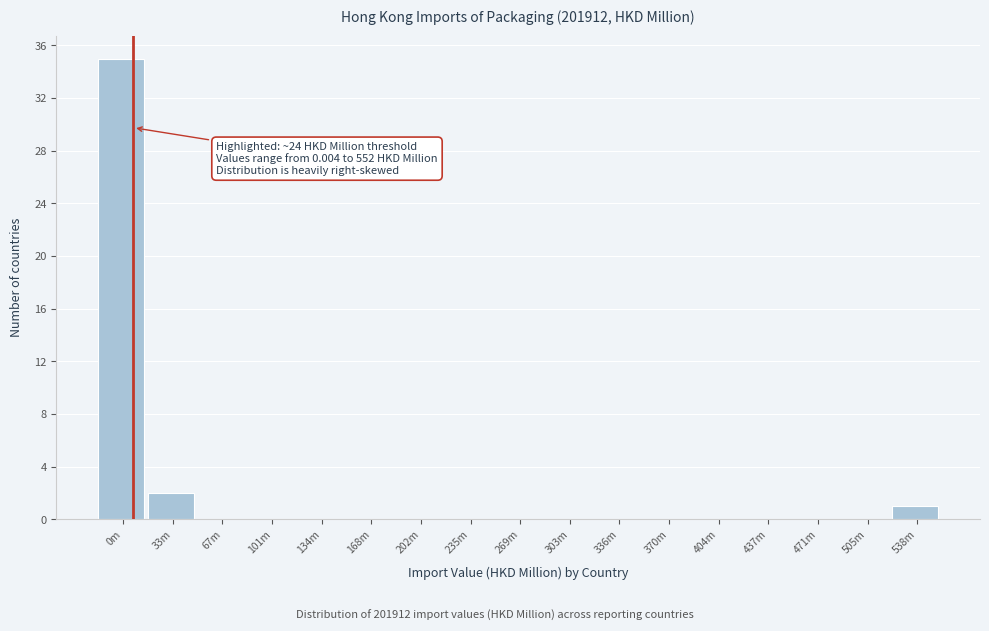

What is the sum of all values?

38